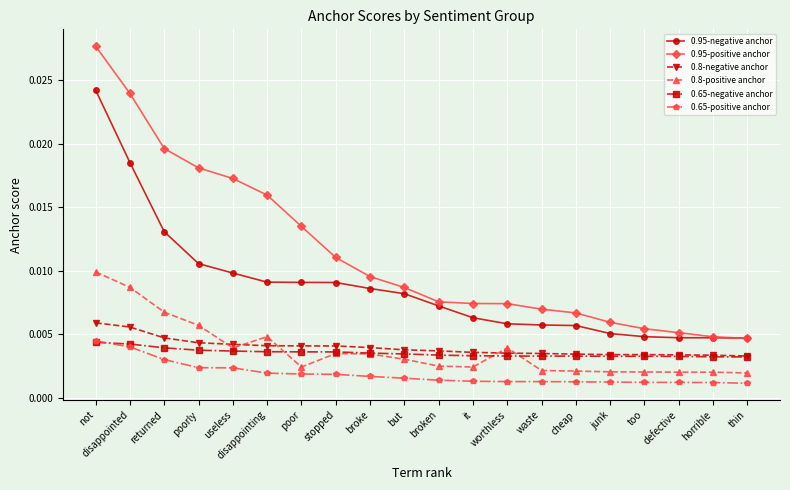

Where do 0.8-negative anchor and 0.8-positive anchor first cross each other?

poorly and useless